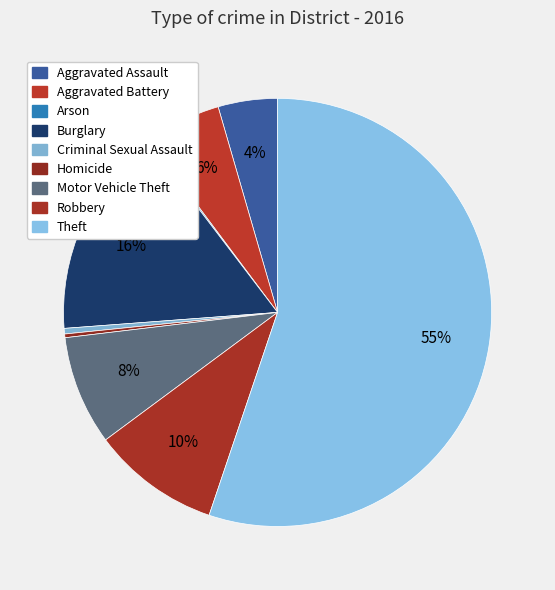

To the nearest percent, what is the difference between the largest and smallest slice percentages?

55%